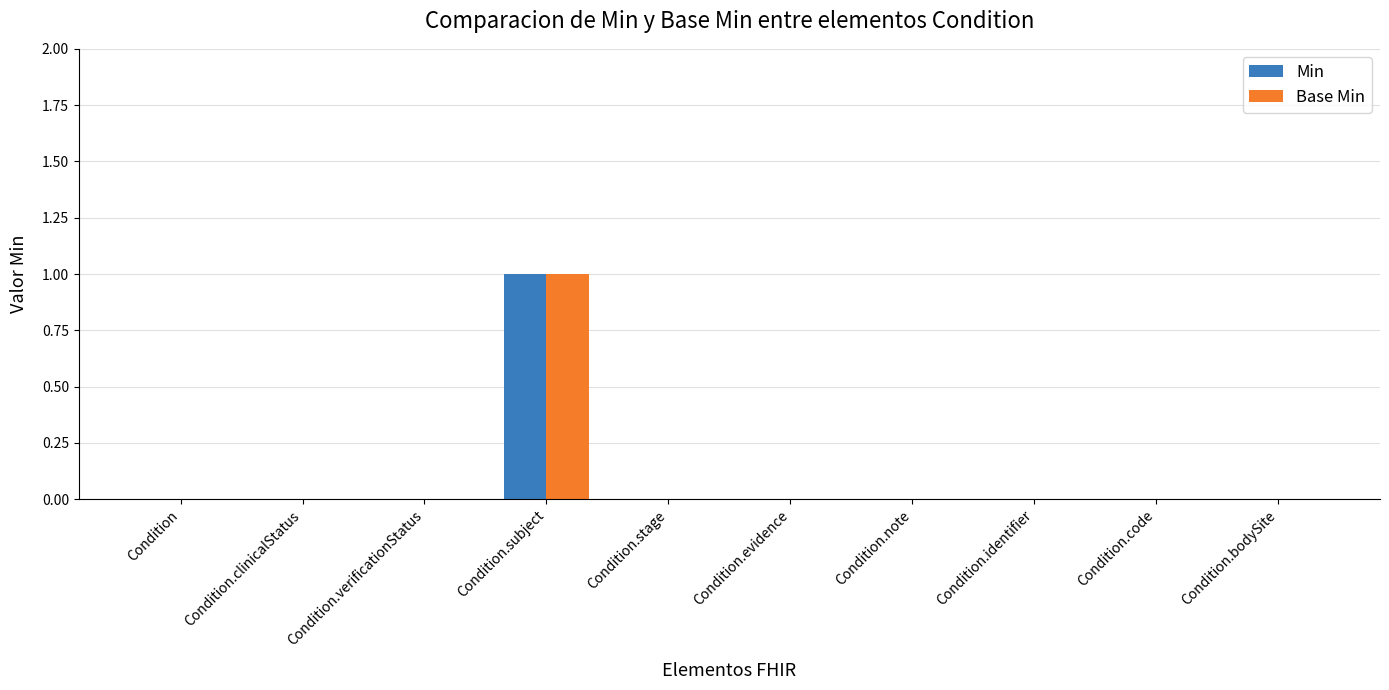

What is the sum of all Min values?

1